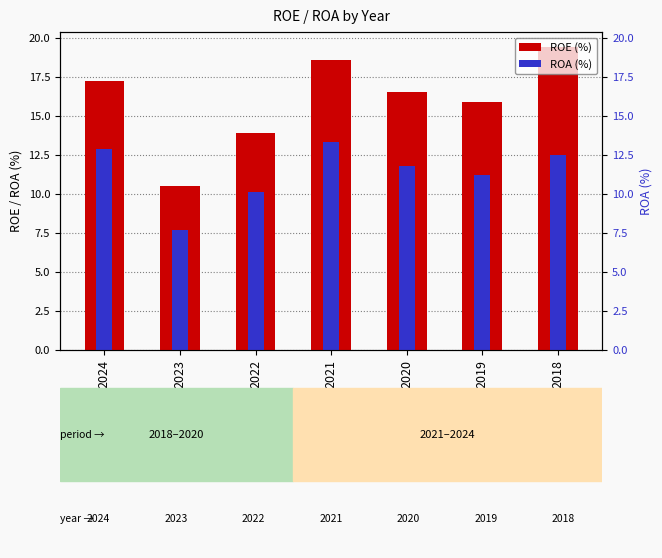

What is the highest value of the ROA (%) series?

13.3